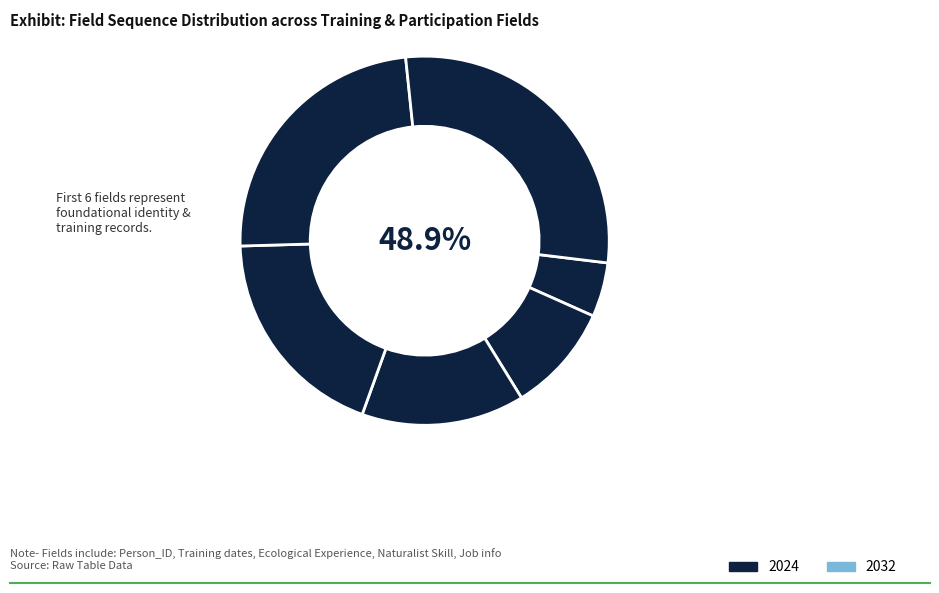

True or false: Naturalist_Skill_Level accounts for 23% of the total.

False